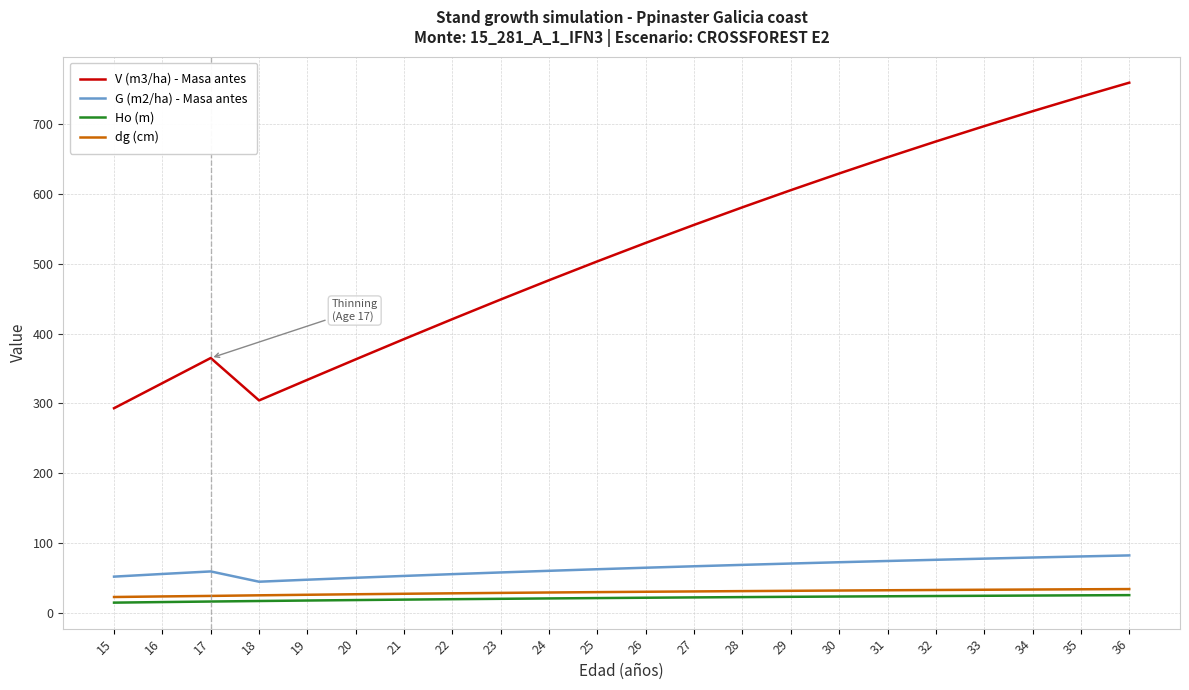

True or false: G (m2/ha) - Masa antes and dg (cm) intersect in this chart.

False